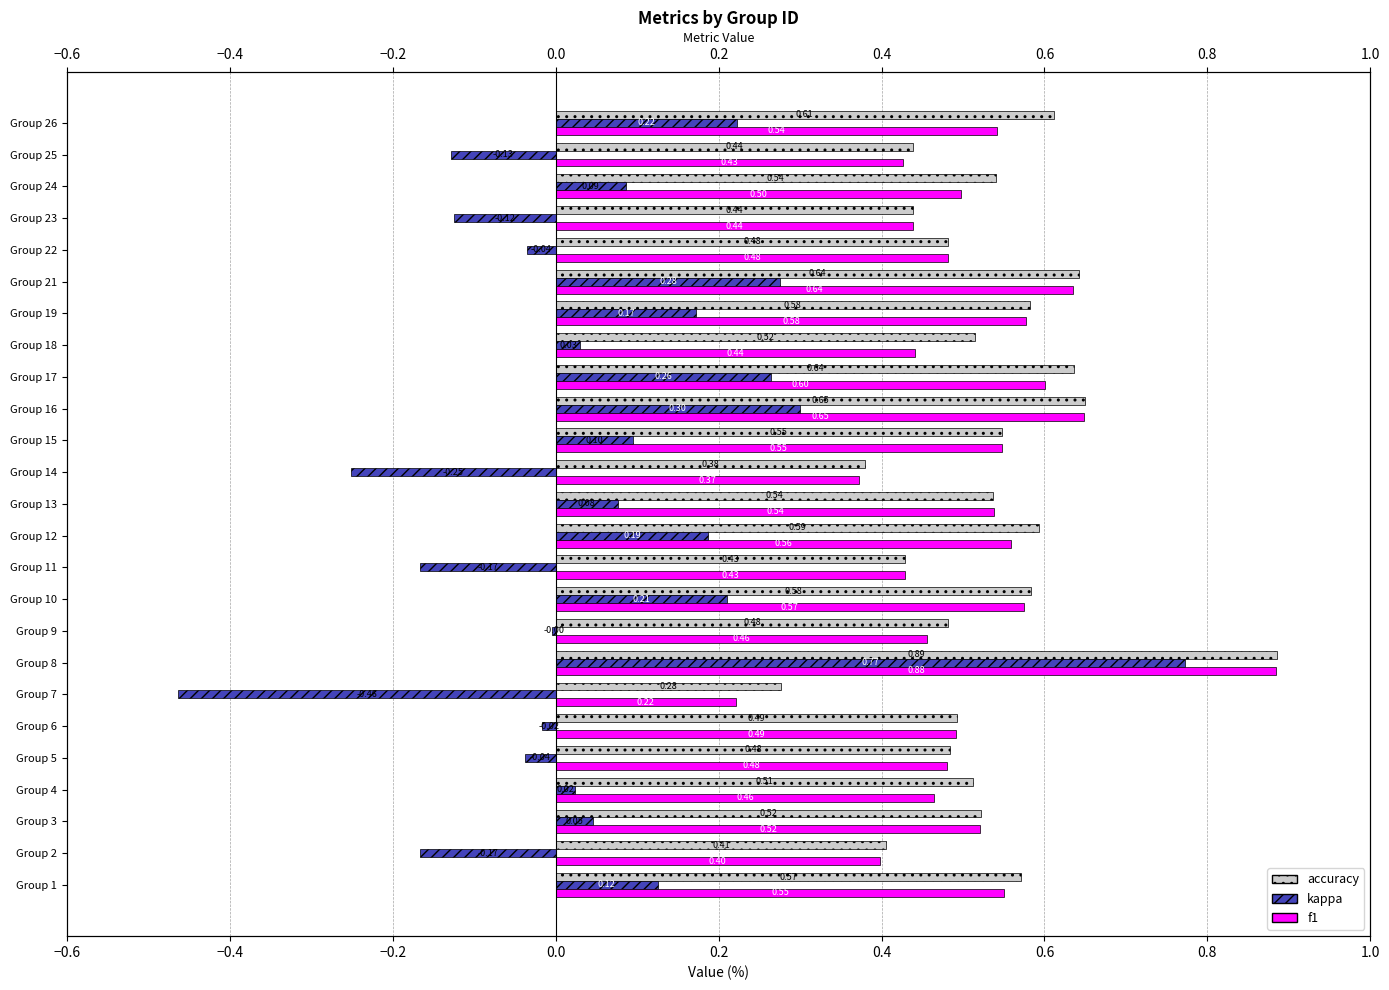

Is it true that kappa equals 0.0 at Group 4?

False